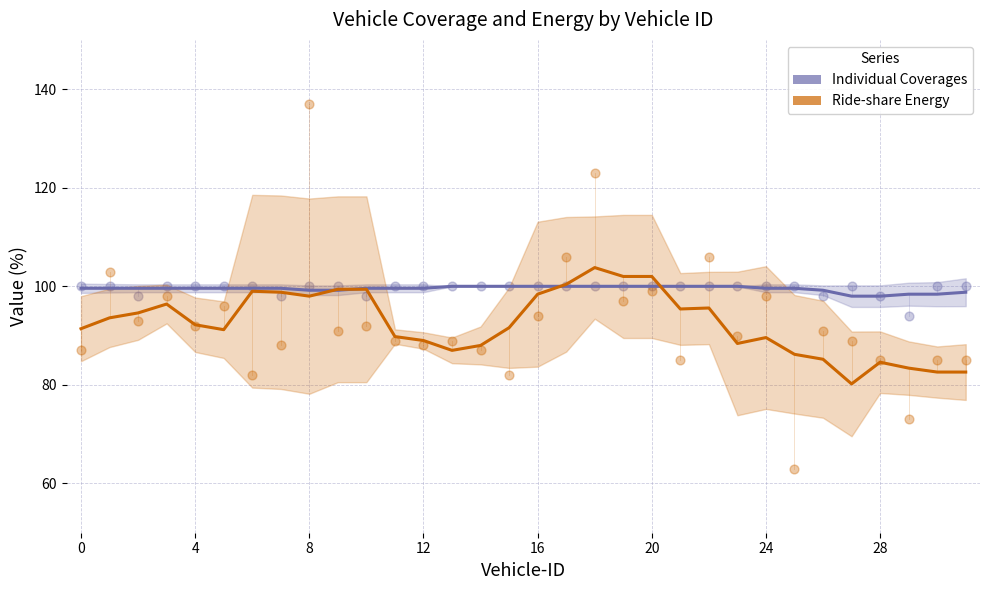

Is the value of Individual Coverages at 13 greater than the value of Ride-share Energy at 16?

Yes